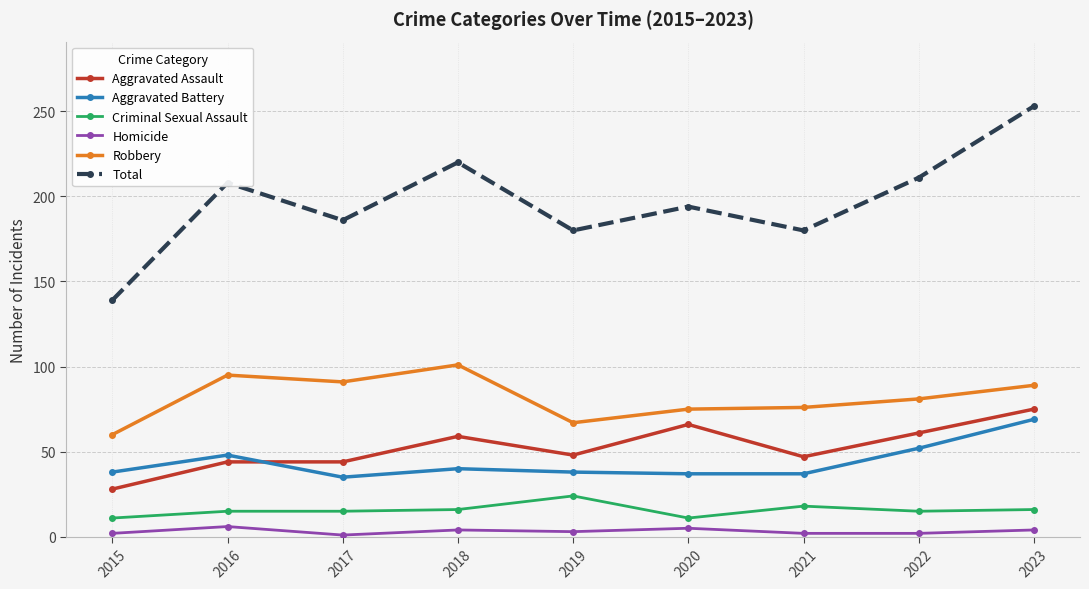

True or false: Total and Robbery intersect in this chart.

False